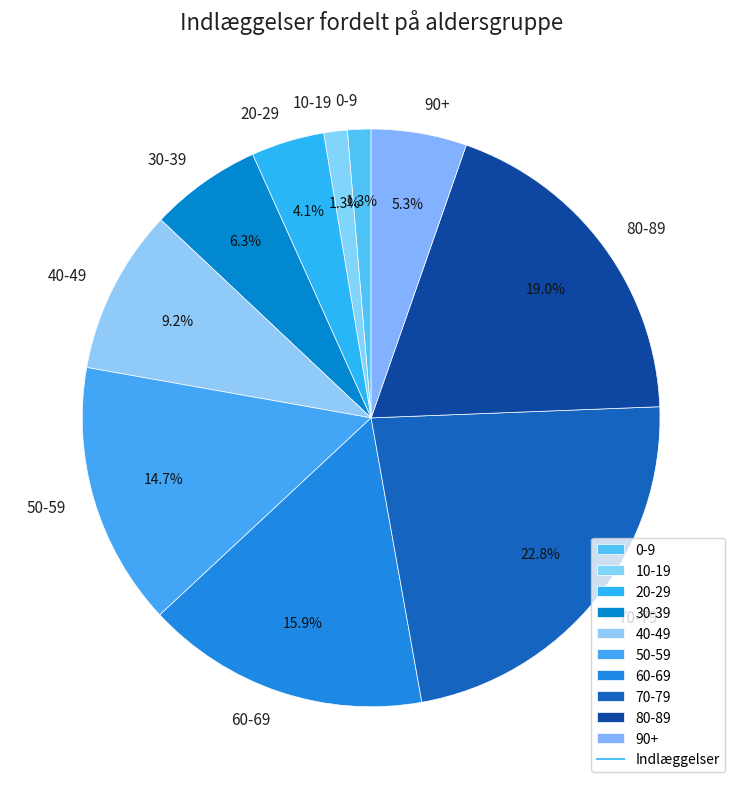

Does 80-89 represent more than half of the total?

No